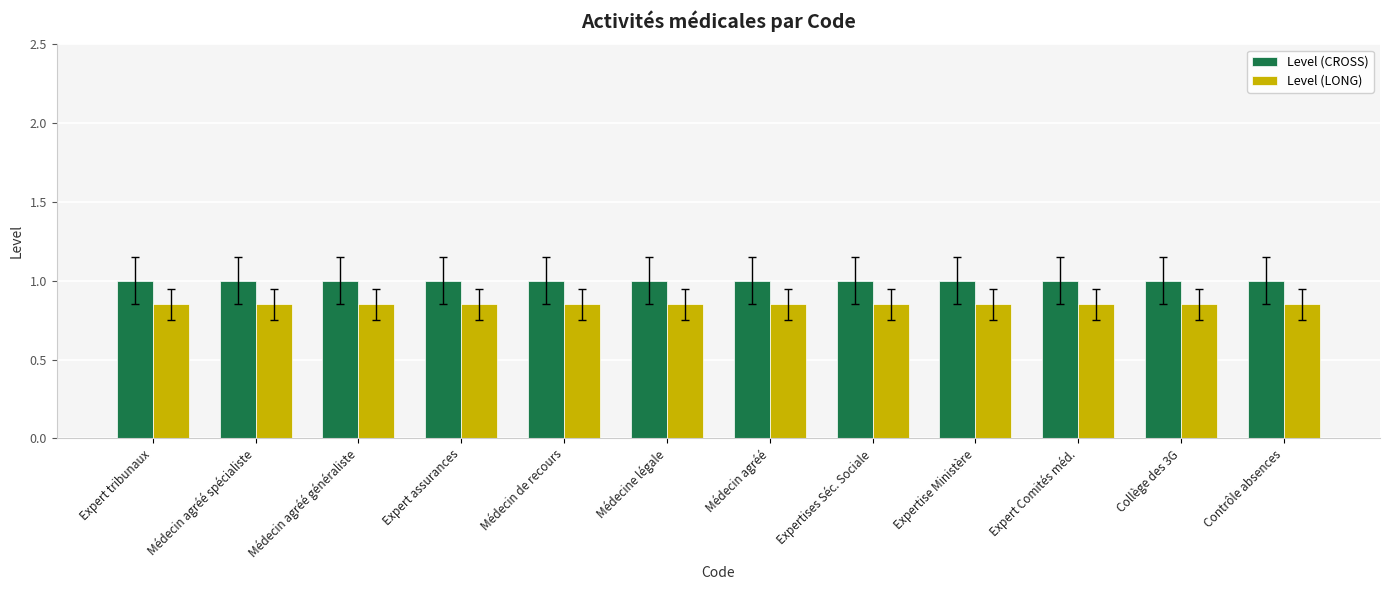

Which series has the largest total across all categories?

Level (CROSS)